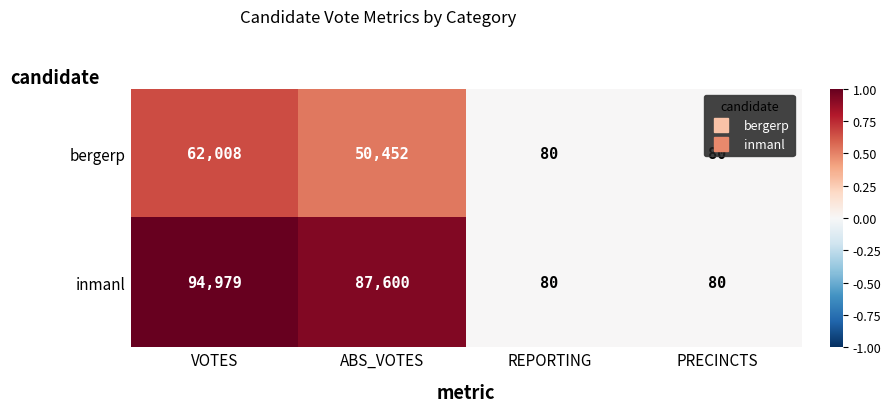

Is it true that inmanl equals 80 at REPORTING?

True